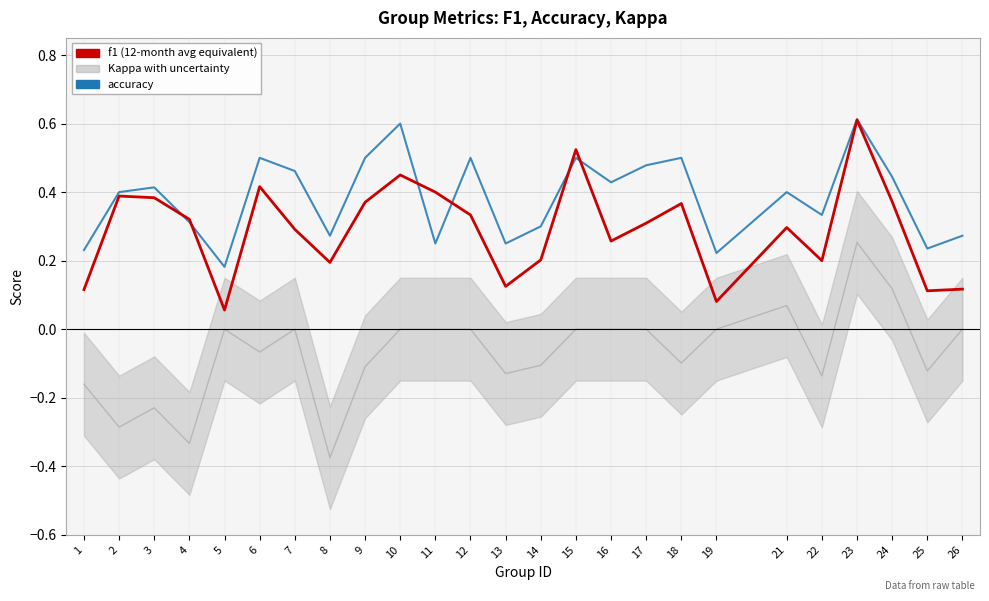

Where is kappa nearest to the value 0?

5